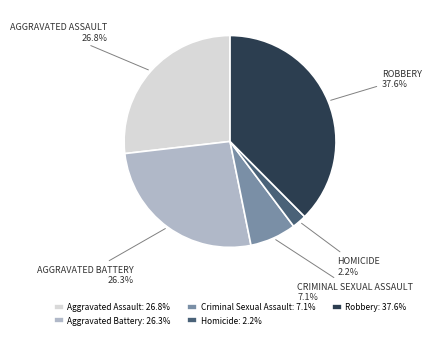

How many slices are in this pie chart?

5